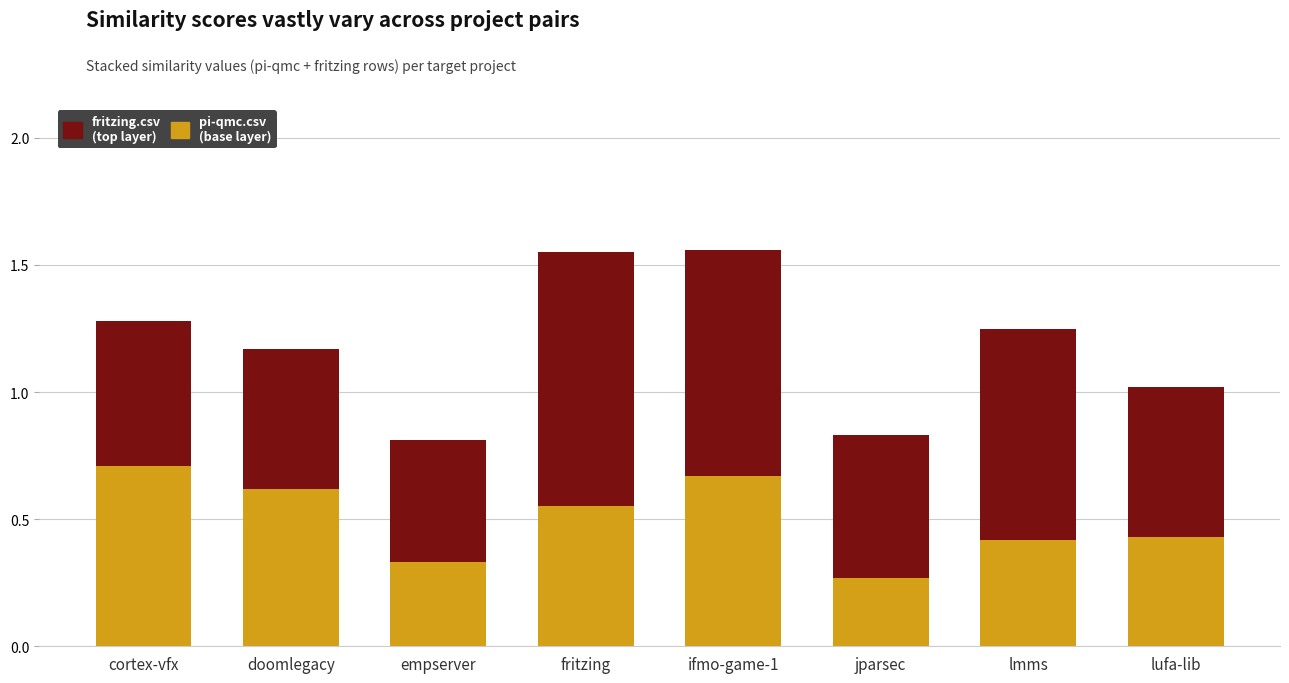

What is the total value across all series at doomlegacy?

1.2